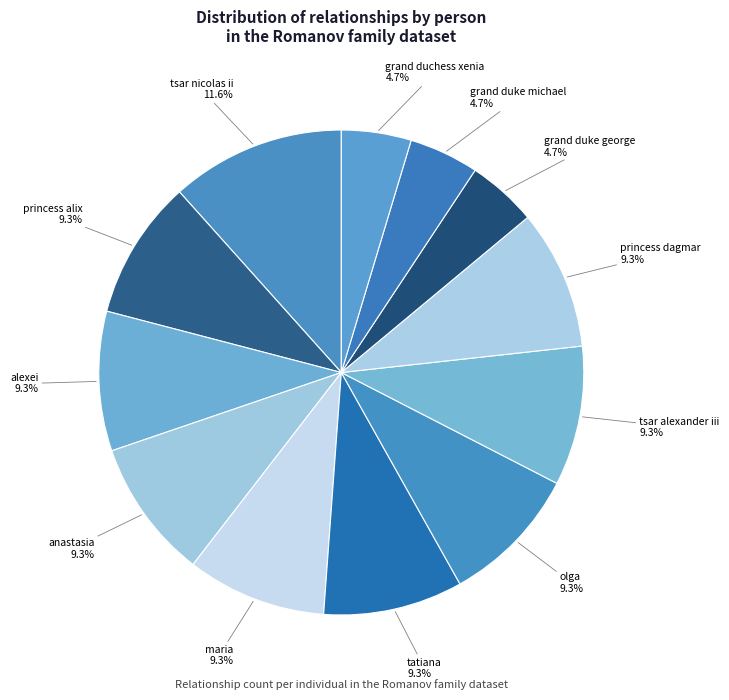

How many slices are in this pie chart?

12